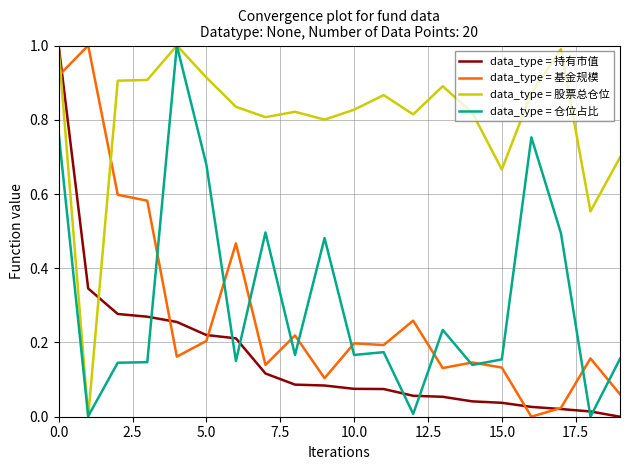

After their last crossing, which series has the higher values: data_type = 仓位占比 or data_type = 持有市值?

data_type = 仓位占比